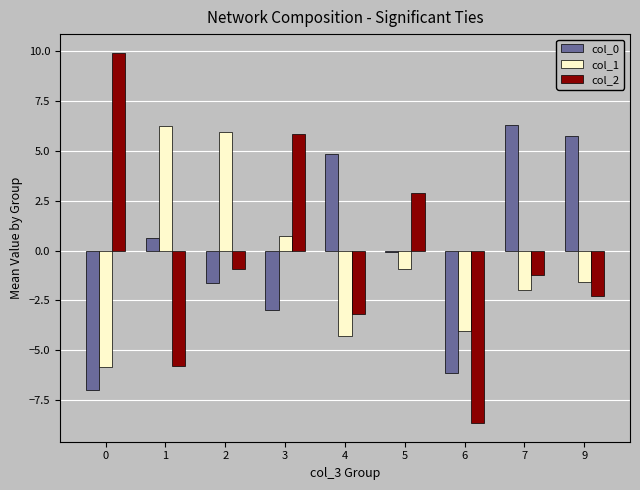

The value of col_0 at 3 is -3.0. True or false?

True